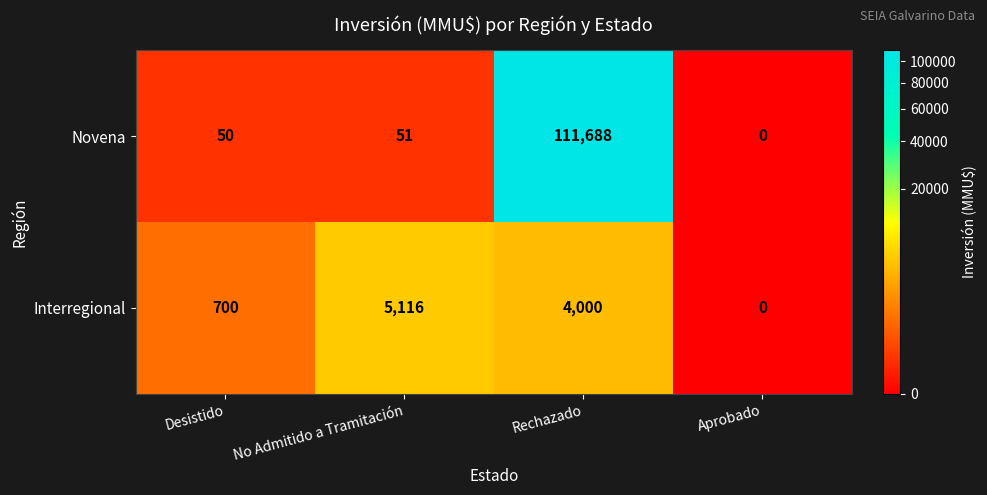

What is the spread (max minus min) of values at No Admitido a Tramitación?

5065